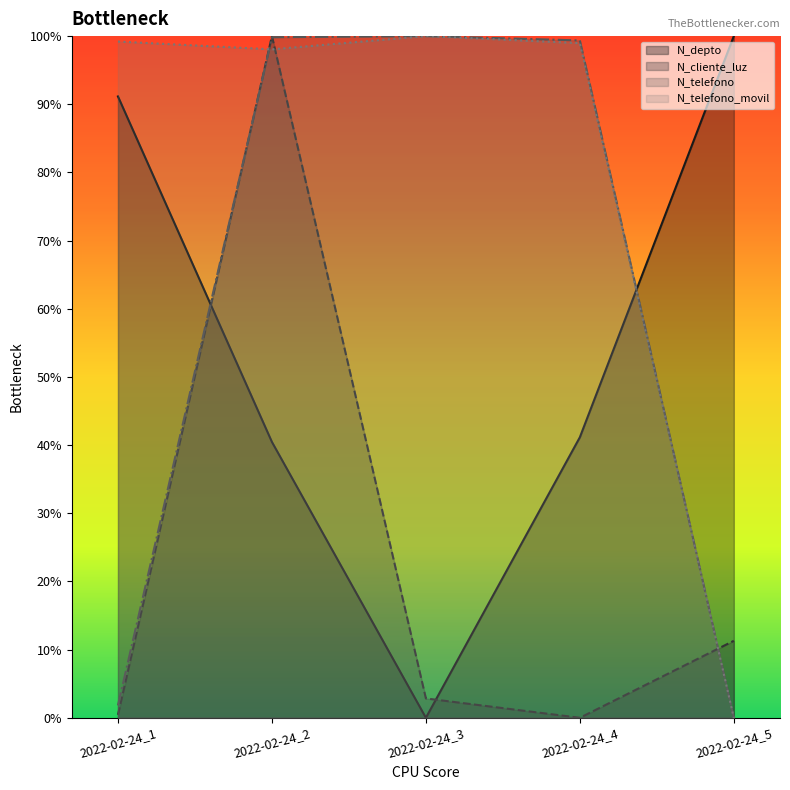

How many distinct data groups are displayed?

4